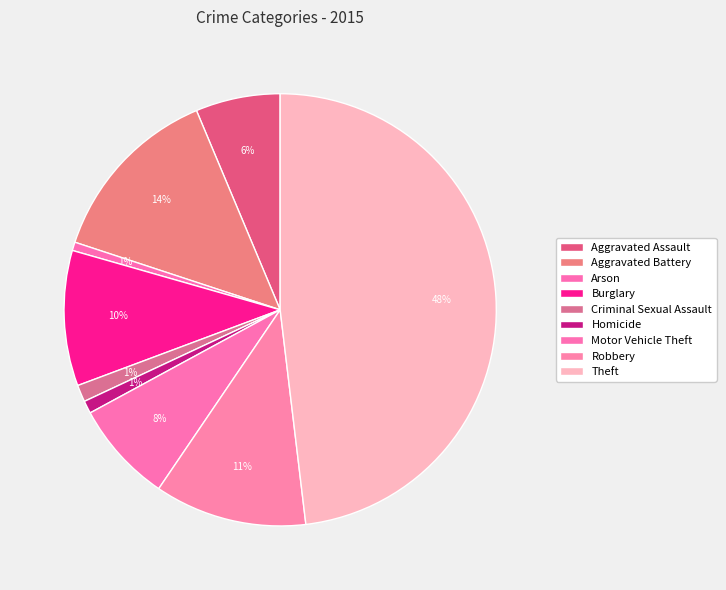

The Arson slice represents 11% of the pie. True or false?

False